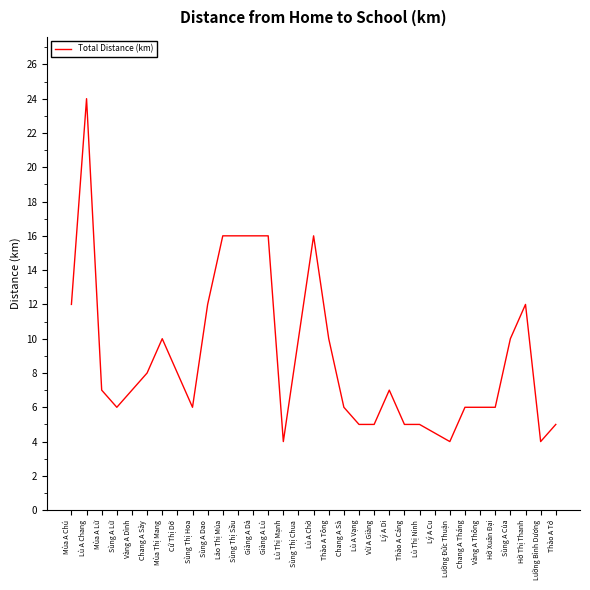

What is the sum of all values?

294.5